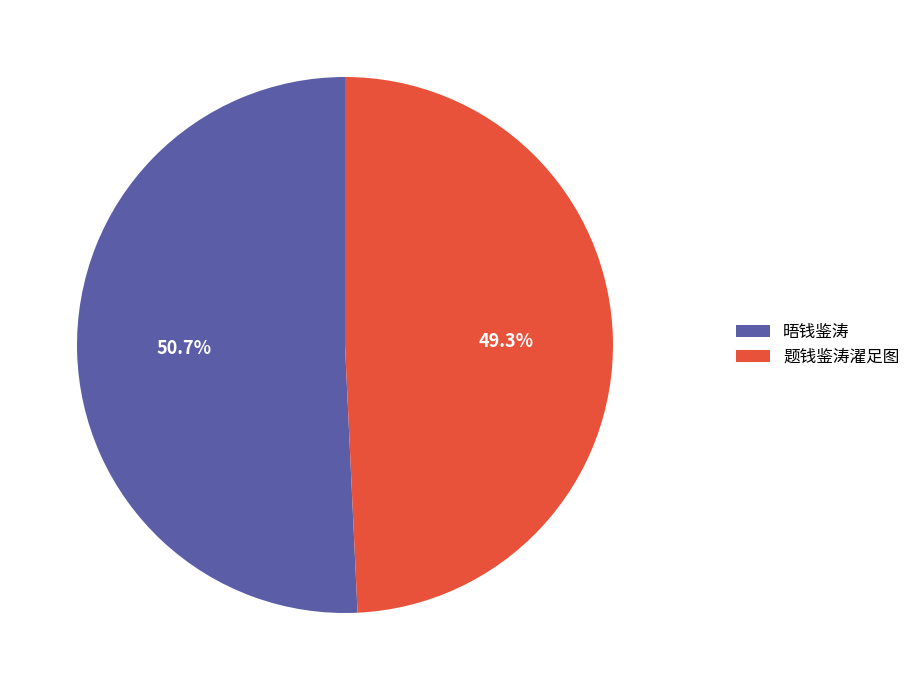

Between 题钱鉴涛濯足图 and 晤钱鉴涛, which is larger?

晤钱鉴涛